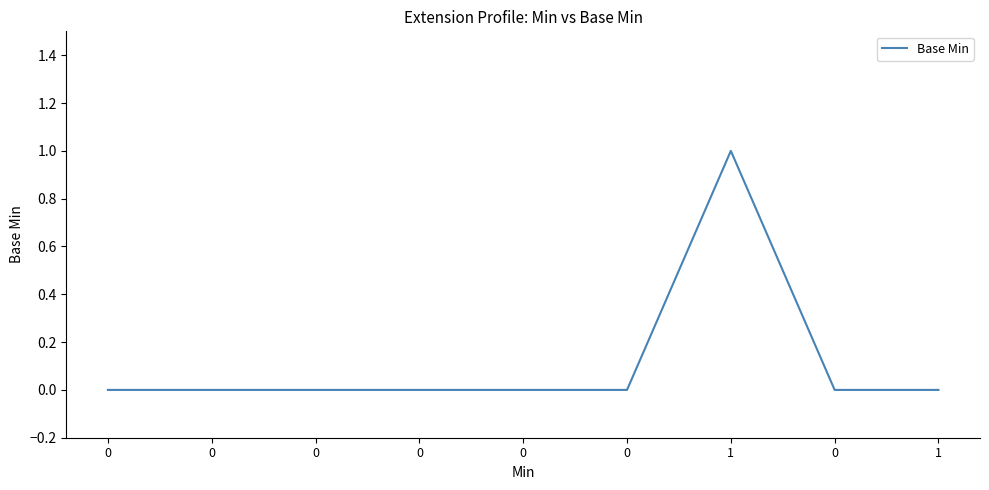

How many lines are shown in the chart?

1